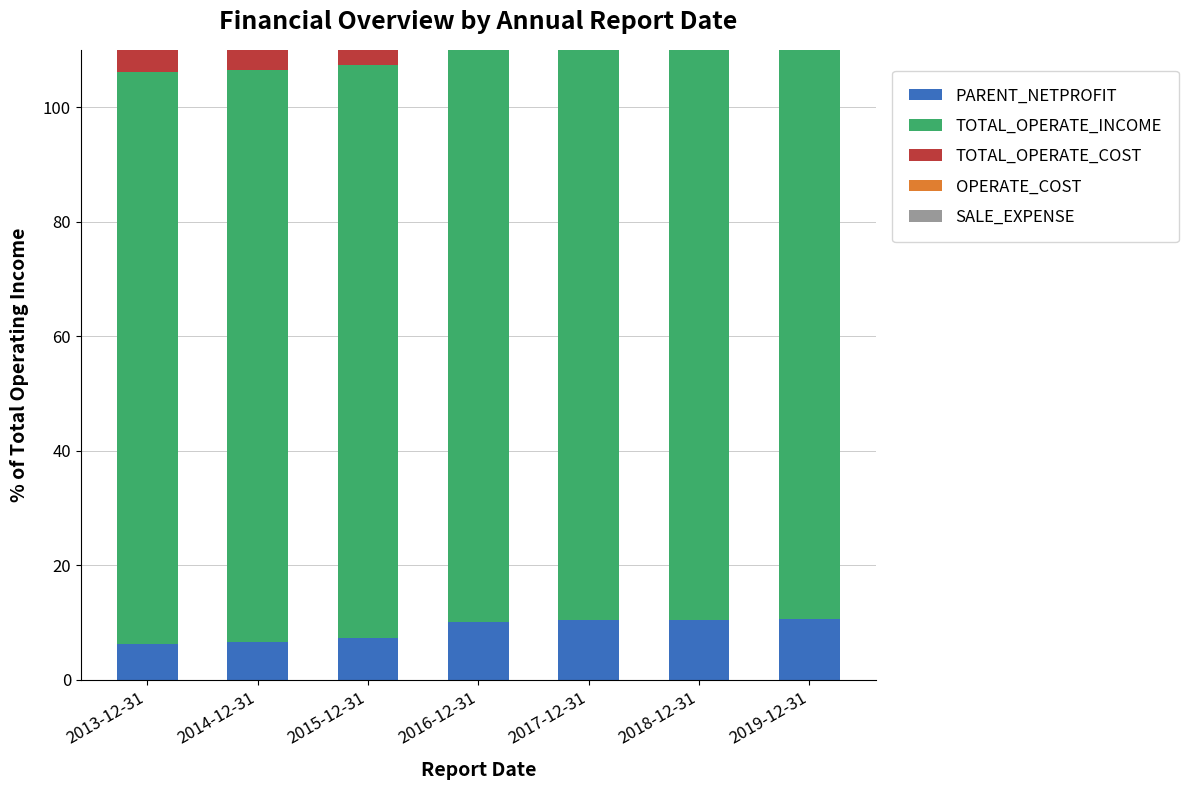

What is the difference between the highest and lowest values at 2016-12-31?

90.0